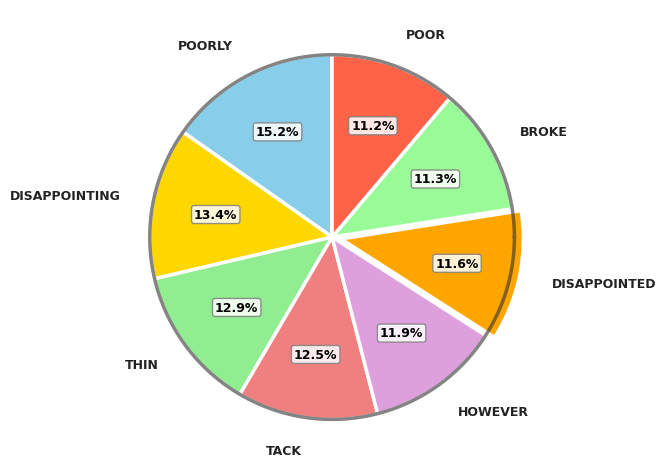

To the nearest percent, what percentage of the pie is broke?

11%